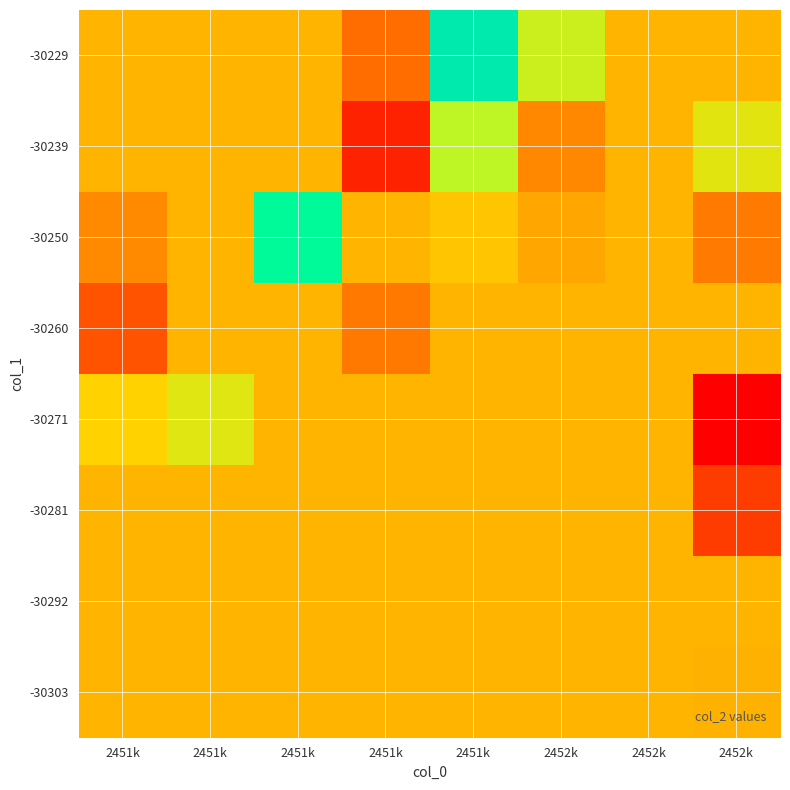

At which category does the chart reach its peak across all series?

2451k